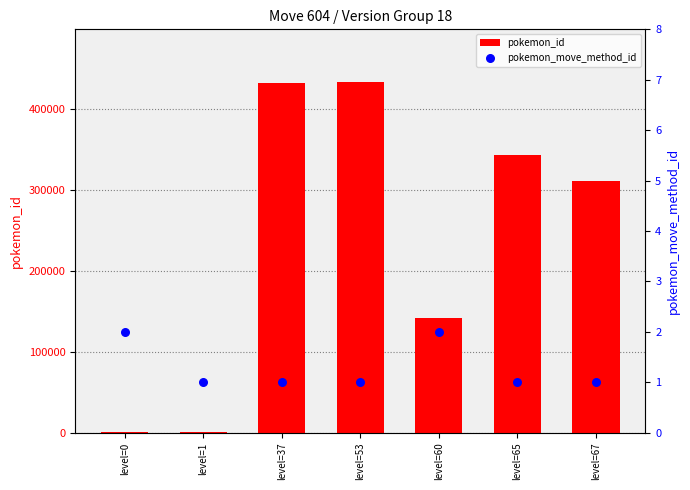

Is the value of pokemon_move_method_id at level=53 greater than the value of pokemon_id at level=37?

No